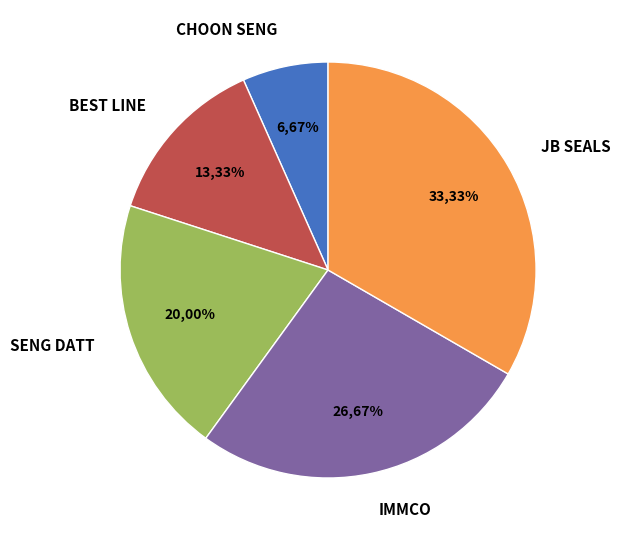

To the nearest percent, what is the difference between the BEST LINE TOOLING SDN BHD and IMMCO SDN BHD slice percentages?

13%